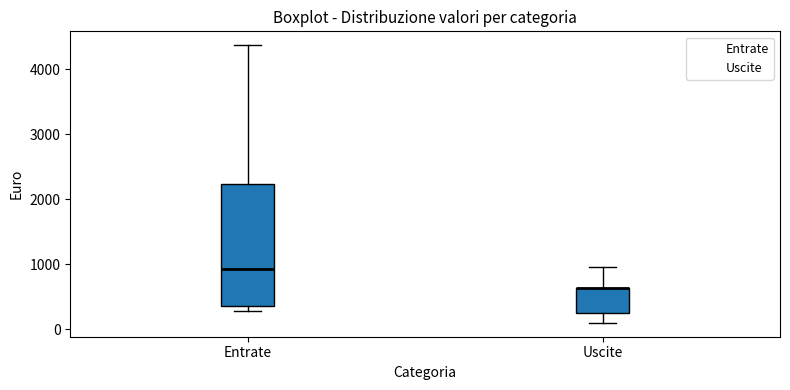

Where does the upper whisker of the box for Uscite end on the y-axis? The values are not printed on the chart, so give them approximately, as read against the axis.

1000